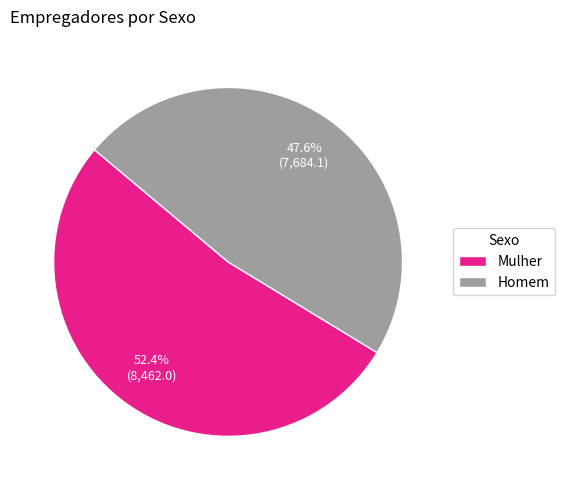

Is it true that Mulher is 64% of the pie?

False